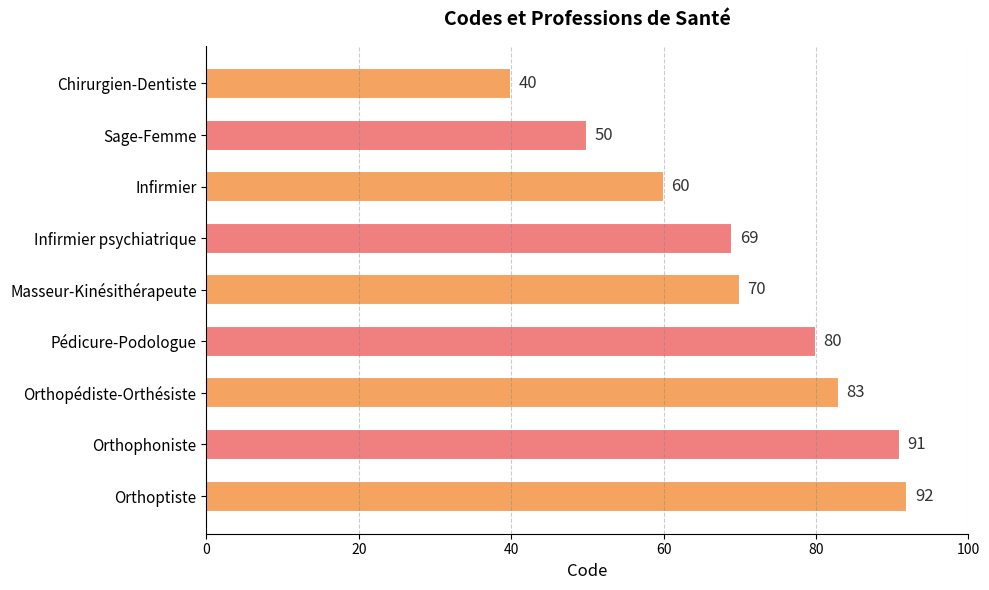

Between Masseur-Kinésithérapeute and Orthopédiste-Orthésiste, which is larger?

Orthopédiste-Orthésiste